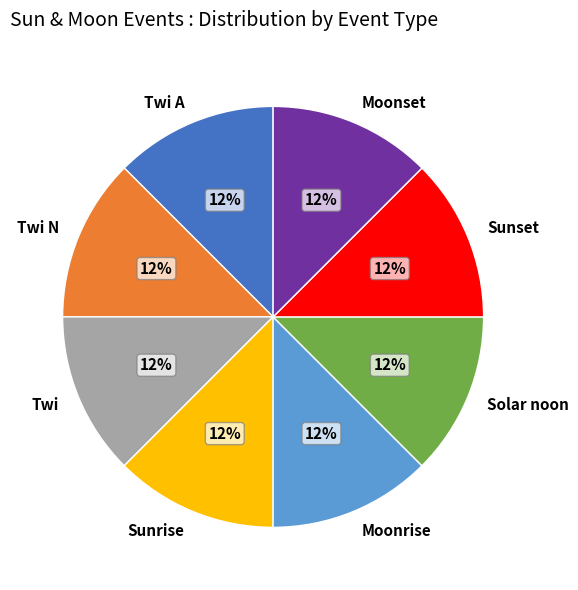

Is Solar noon the majority of the pie?

No